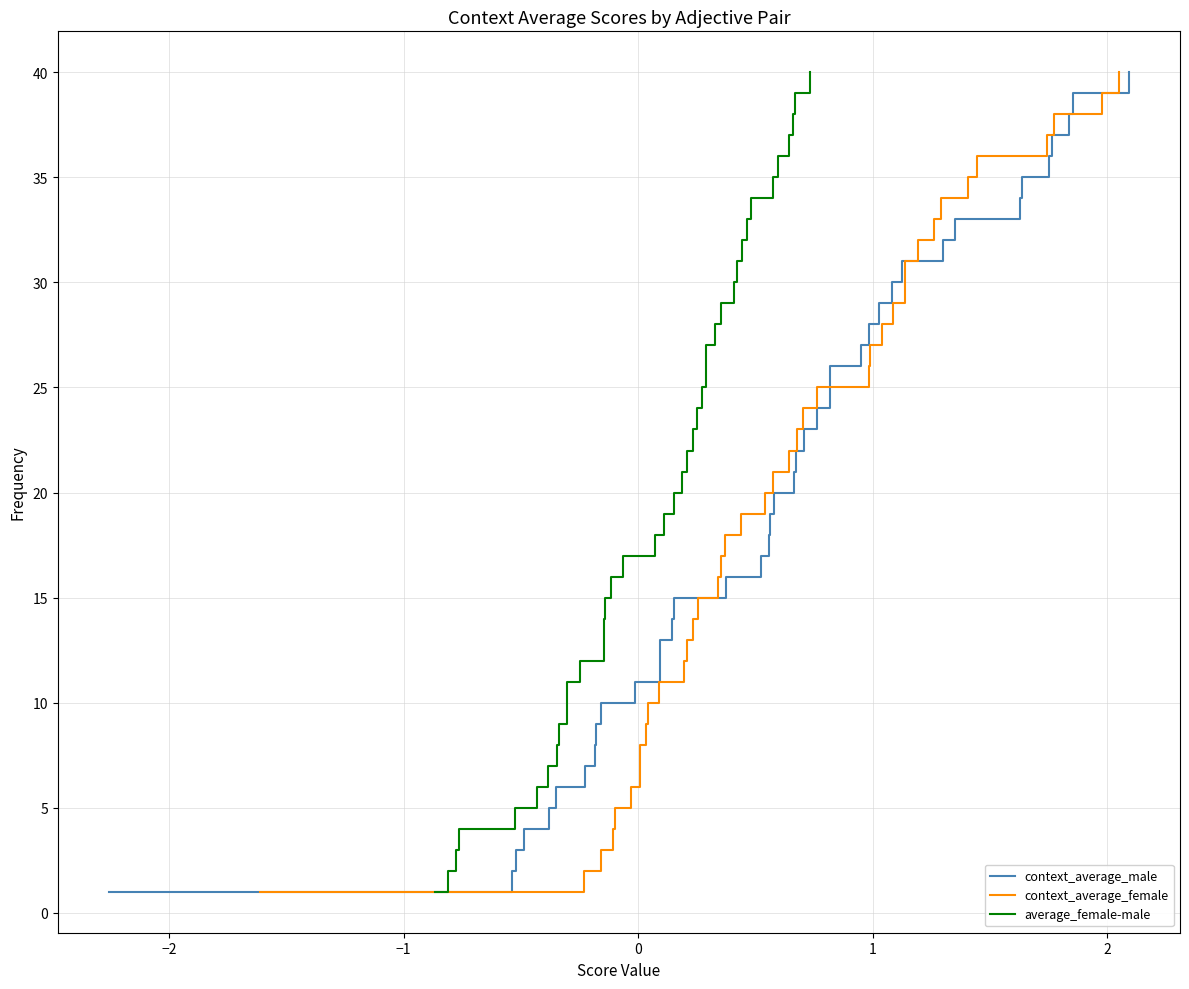

What is the value of the context_average_female point at the 31st from the left?

31